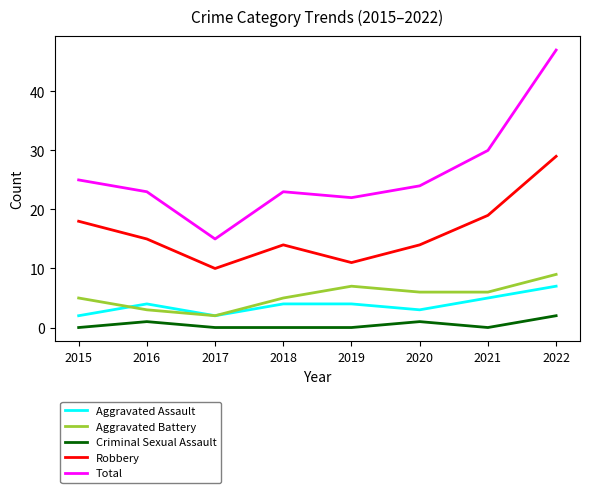

What is the difference between the highest and lowest values at 2021?

30